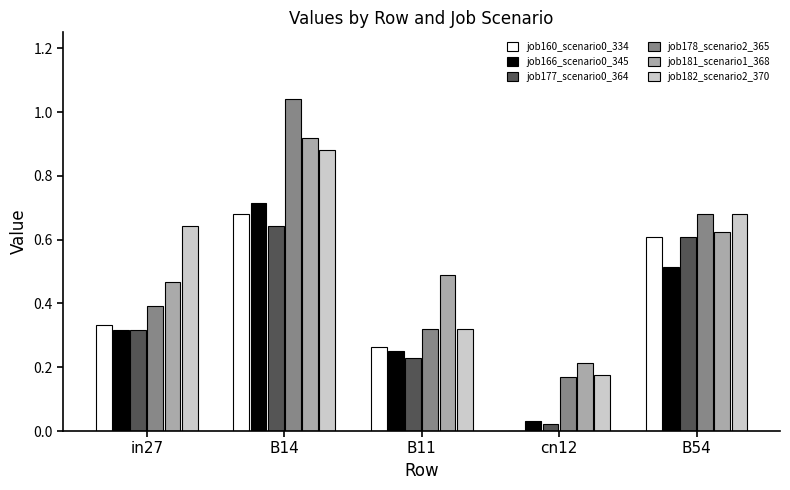

What is the sum of the job181_scenario1_368 values at B54 and B14?

1.5